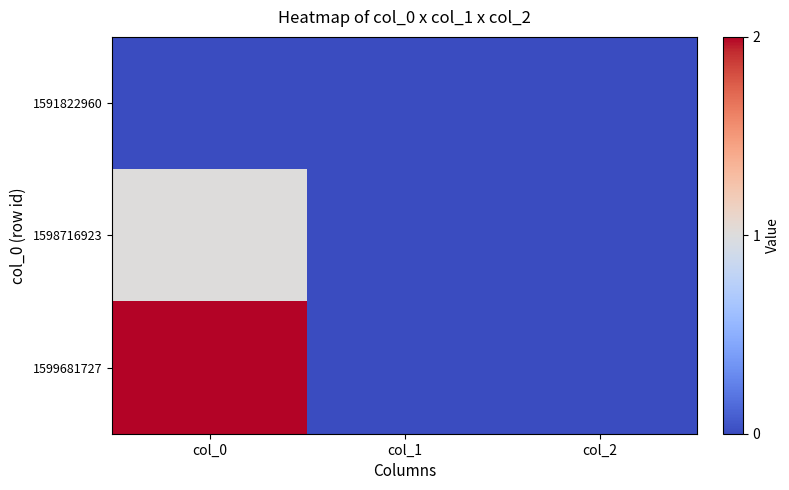

Reading left to right, what are all the values shown in this chart?

1591822960: col_0=0	col_1=0	col_2=0
1598716923: col_0=1	col_1=0	col_2=0
1599681727: col_0=2	col_1=0	col_2=0